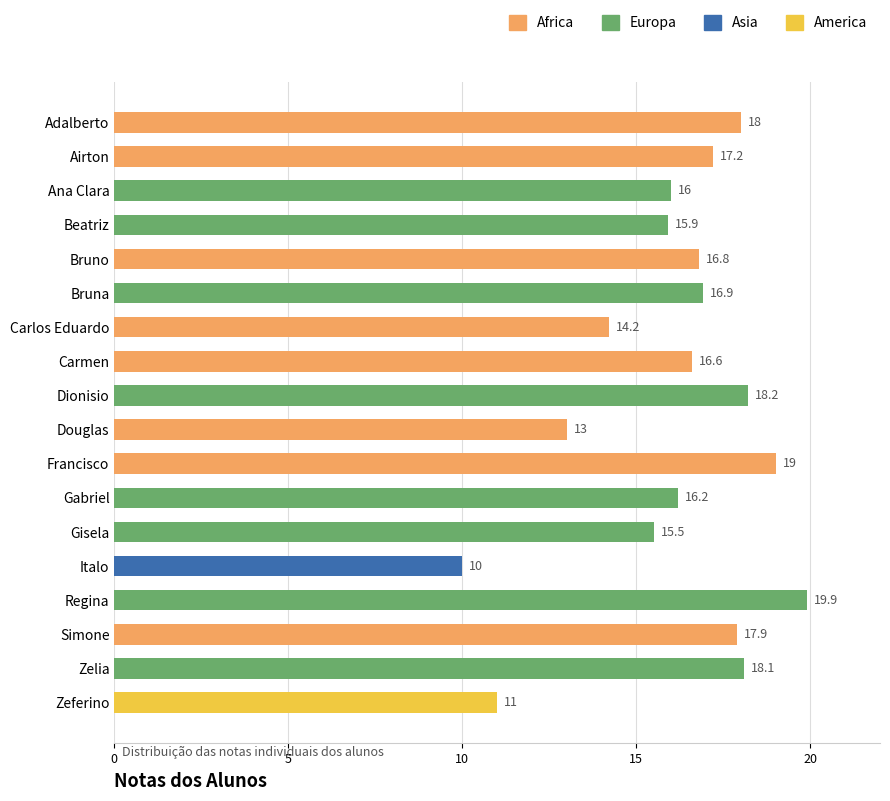

What is the greatest value displayed?

19.9